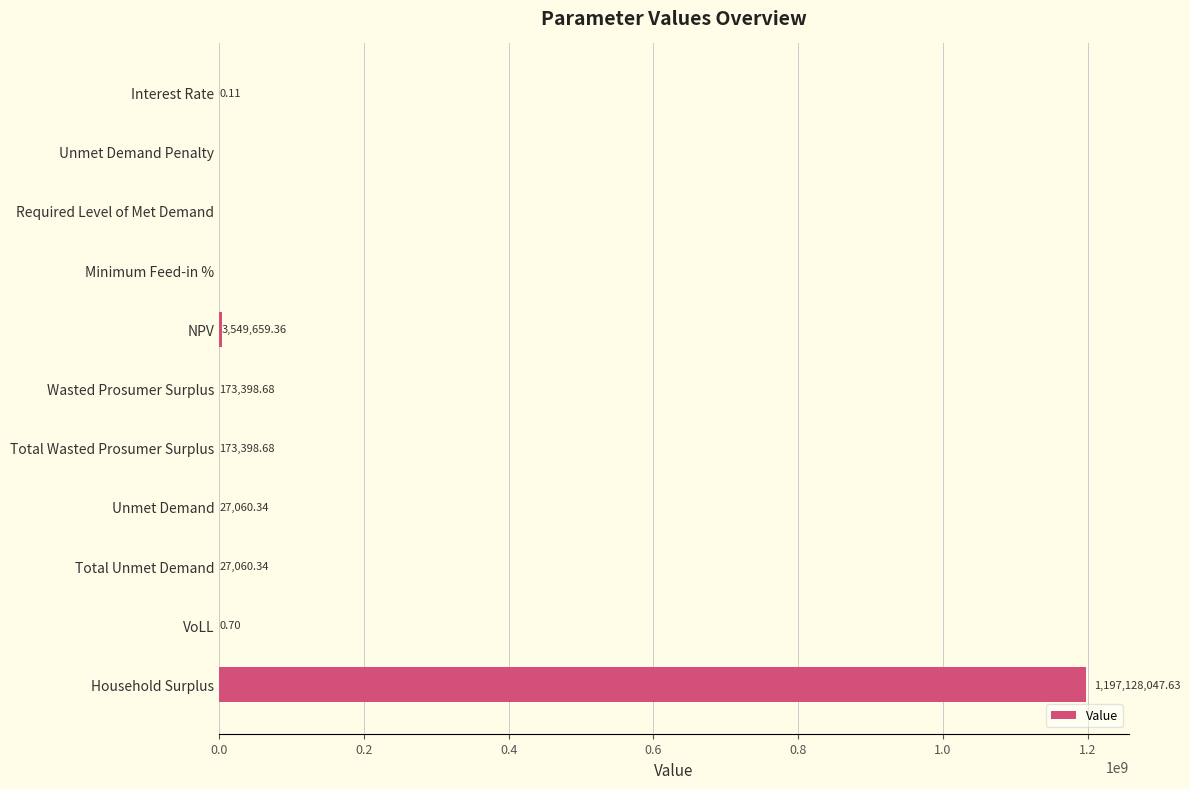

How many positive values are there?

8